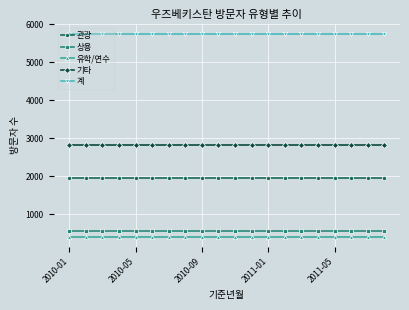

What is the maximum value for 기타?

2828